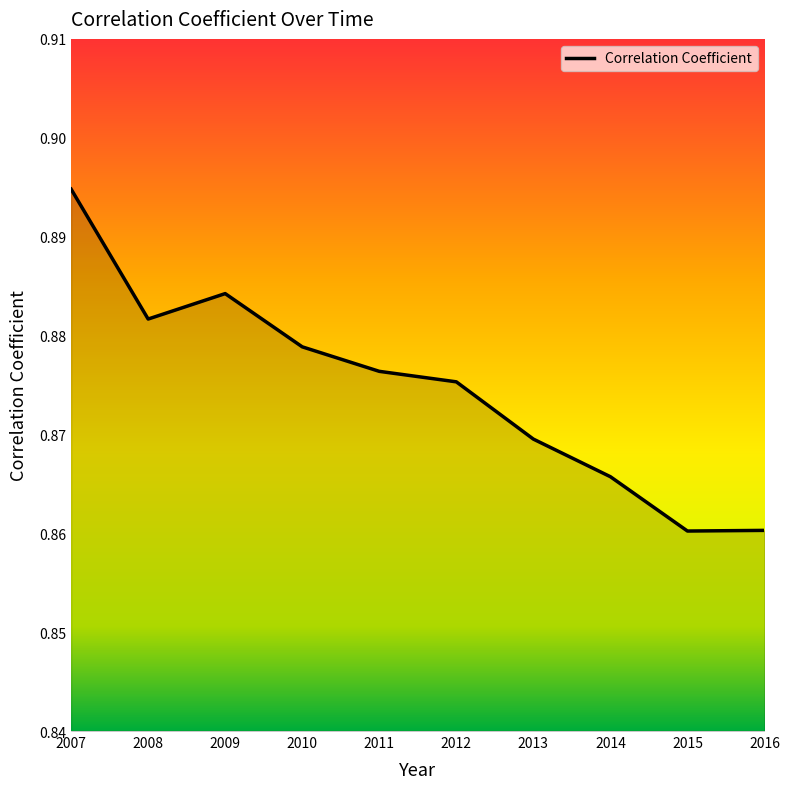

Which has a higher value, 2016 or 2007?

2007